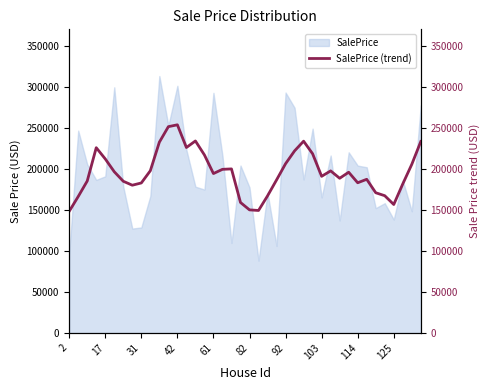

How many lines are shown in the chart?

1